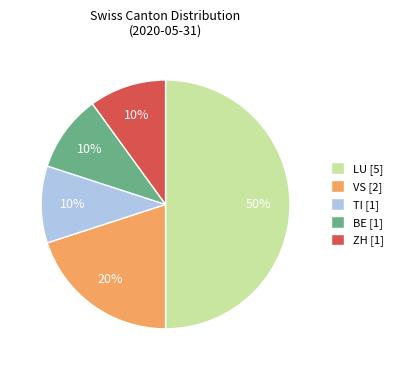

Does BE [1] represent more than half of the total?

No